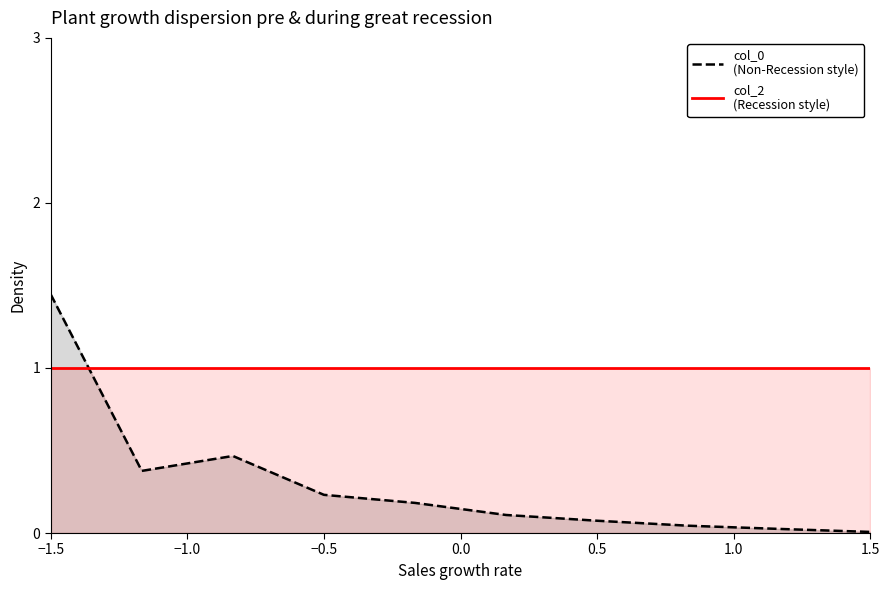

At which category is the sum across all series the highest?

−1.5